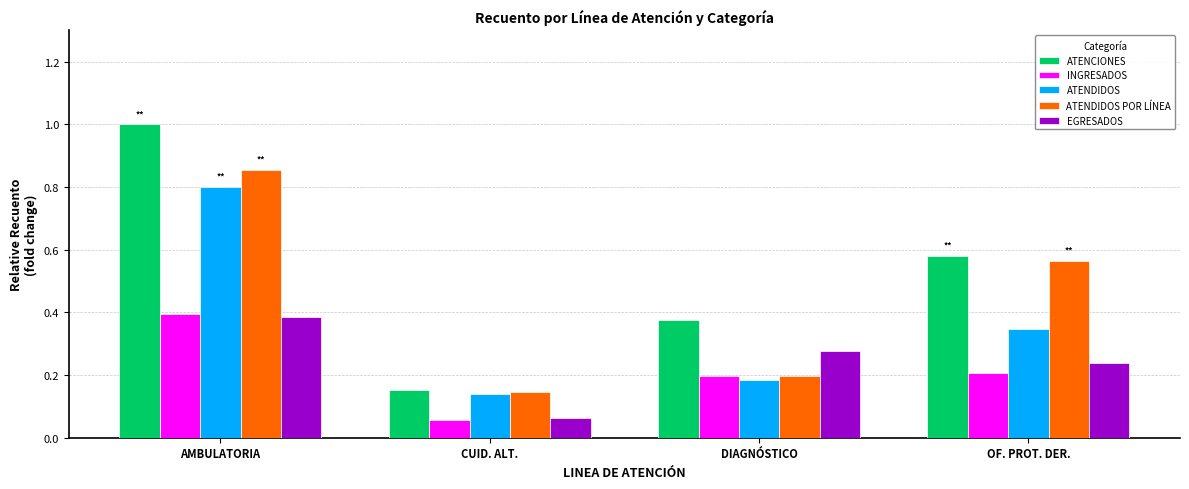

List the labels in order of ATENCIONES value, smallest first.

CUID. ALT., DIAGNÓSTICO, OF. PROT. DER., AMBULATORIA